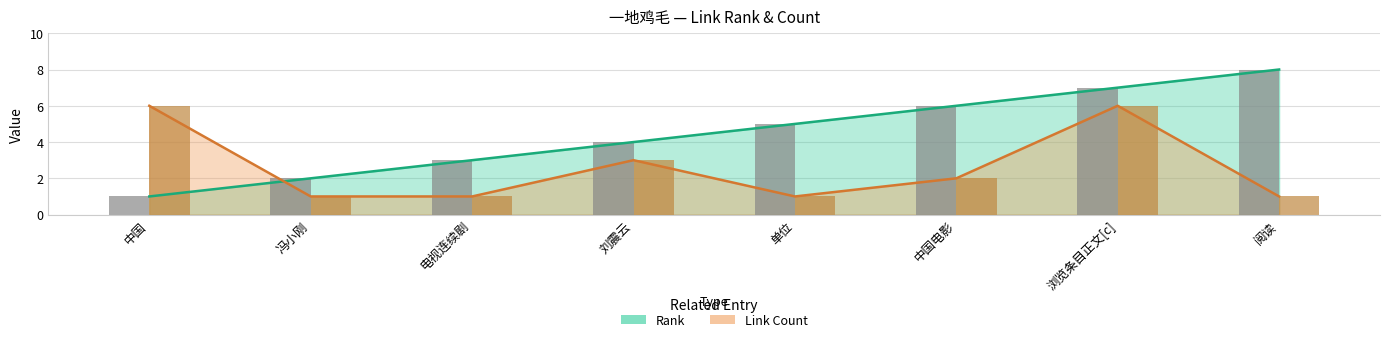

The Rank (bar) series shows 9 at 中国电影. True or false?

False